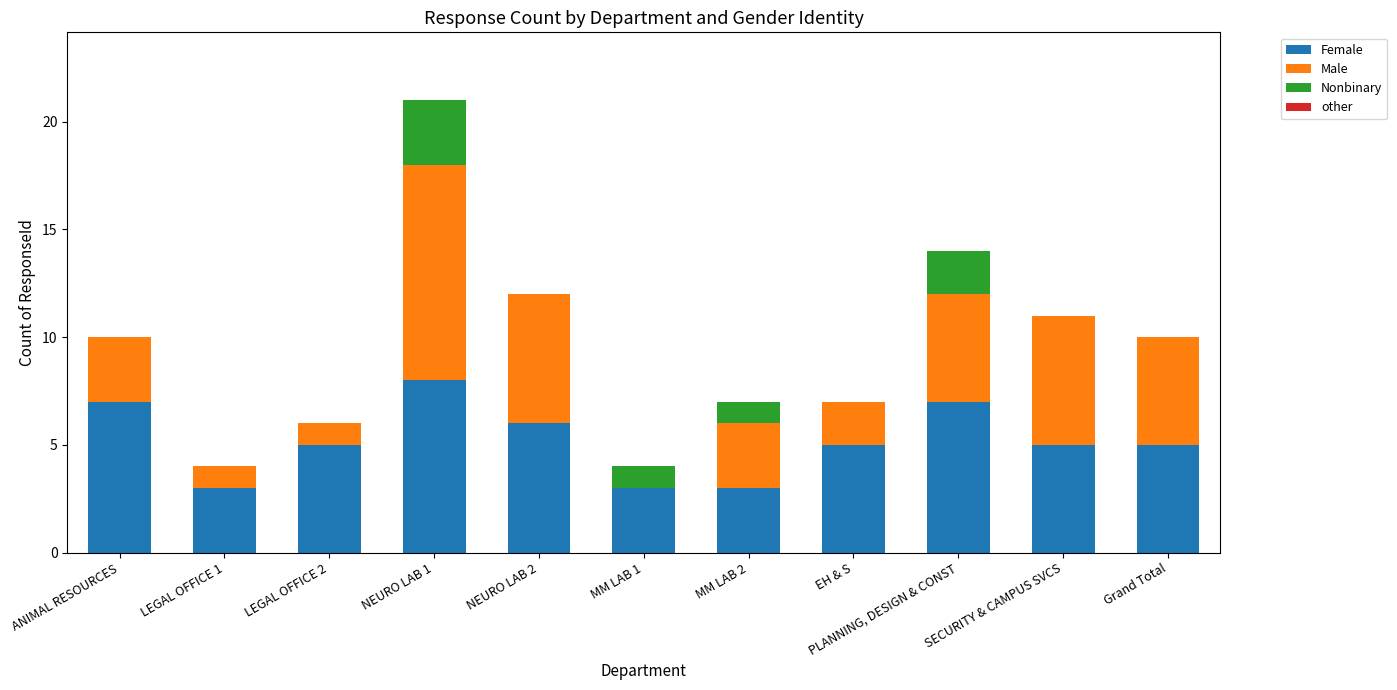

What is the sum of the Female values at PLANNING, DESIGN & CONST and Grand Total?

12